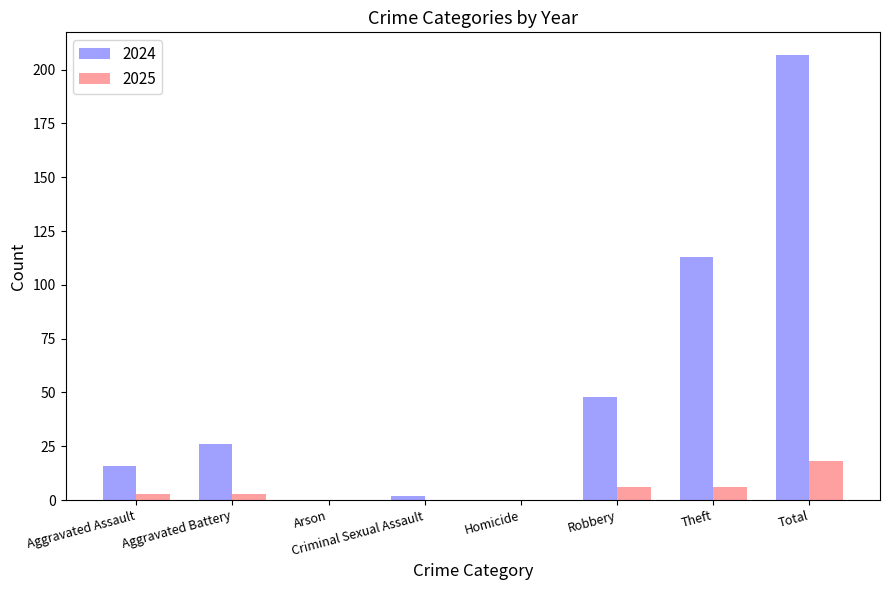

Which series has the largest total across all categories?

2024